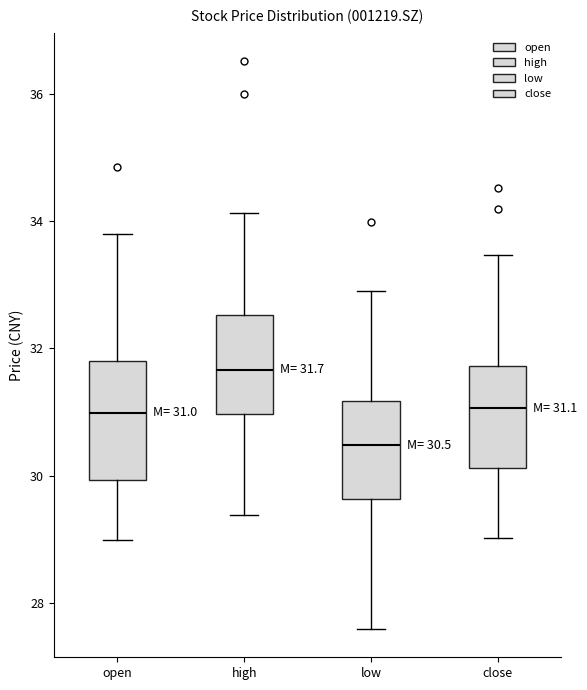

Which box has the highest median line?

high